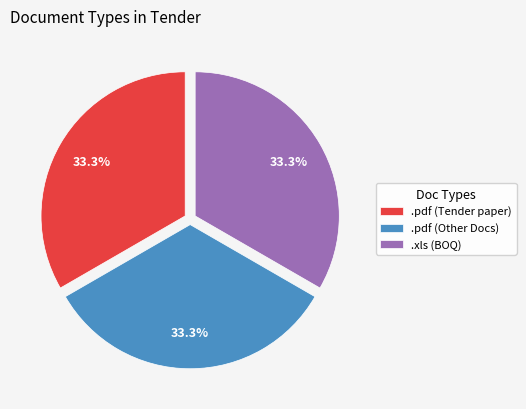

Is there any slice that represents more than half of the pie?

No